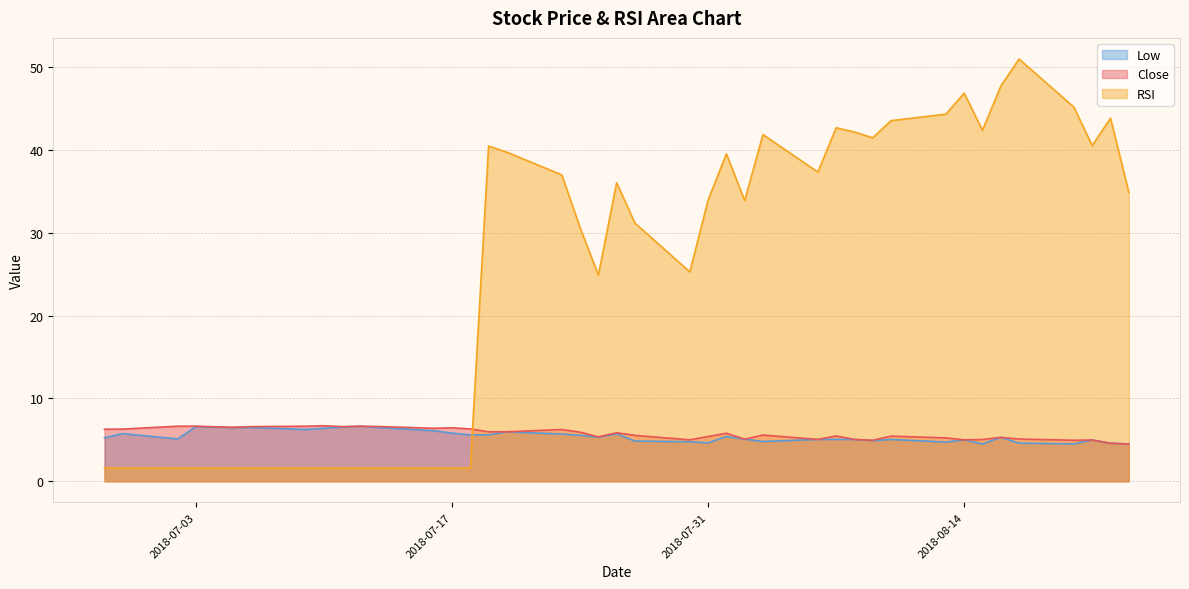

The value of Close at 2018-08-06 is 5.0. True or false?

True